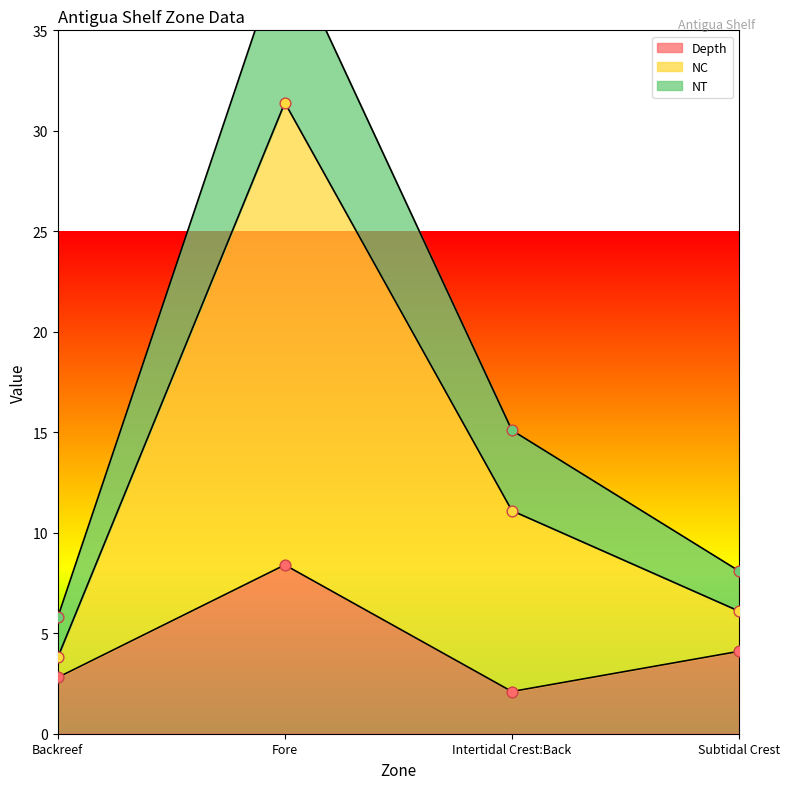

Which series contains the highest Y value?

NC